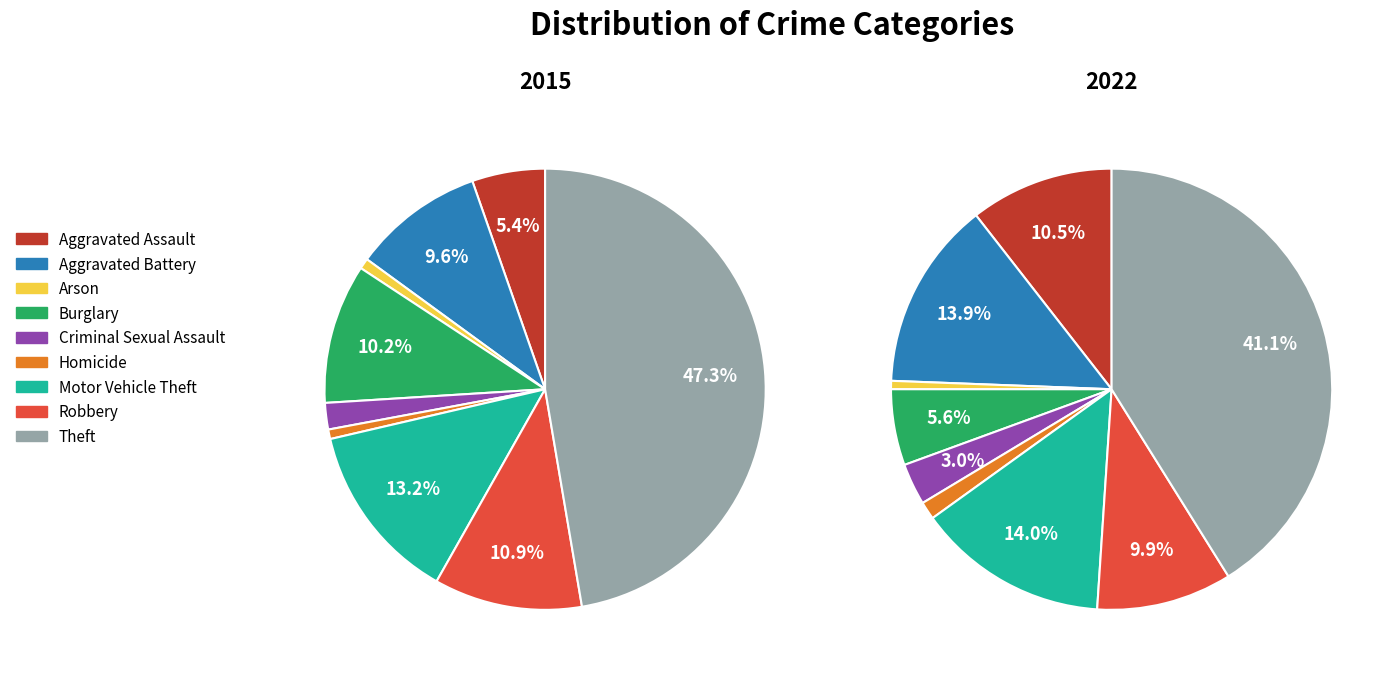

Count the number of slices in the pie.

9